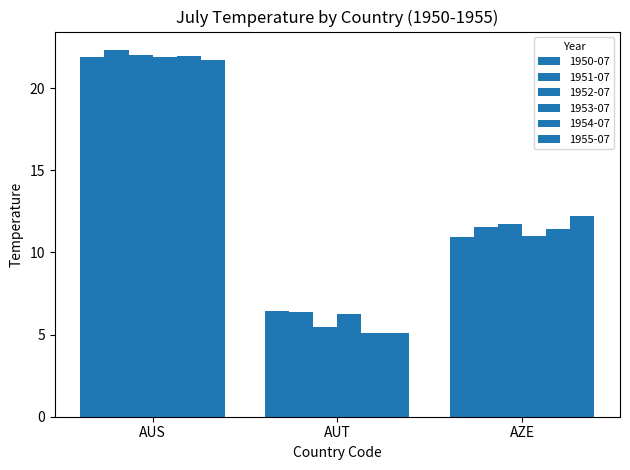

Is the value of 1954-07 at AUS greater than the value of 1953-07 at AUS?

Yes